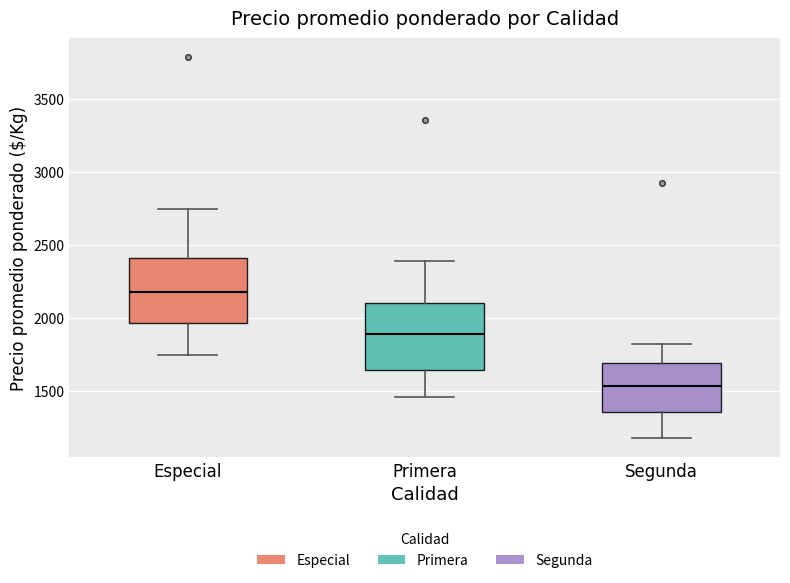

Reading left to right, transcribe this box plot: for each box, give where its median line is, the range the box spans, and where its two whiskers end, as read against the y-axis. The values are not printed on the chart, so give them approximately, as read against the axis.

Especial: median 2200, box 1950 to 2400, whiskers 1750 to 2750
Primera: median 1900, box 1650 to 2100, whiskers 1450 to 2400
Segunda: median 1550, box 1350 to 1700, whiskers 1200 to 1800